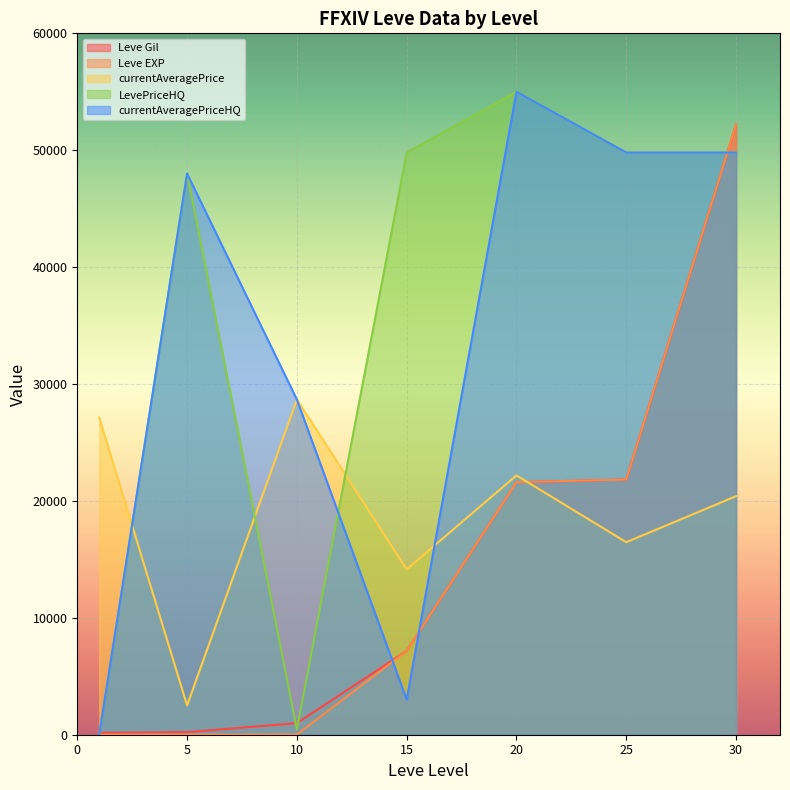

After their last crossing, which series has the higher values: currentAveragePriceHQ or Leve Gil?

Leve Gil